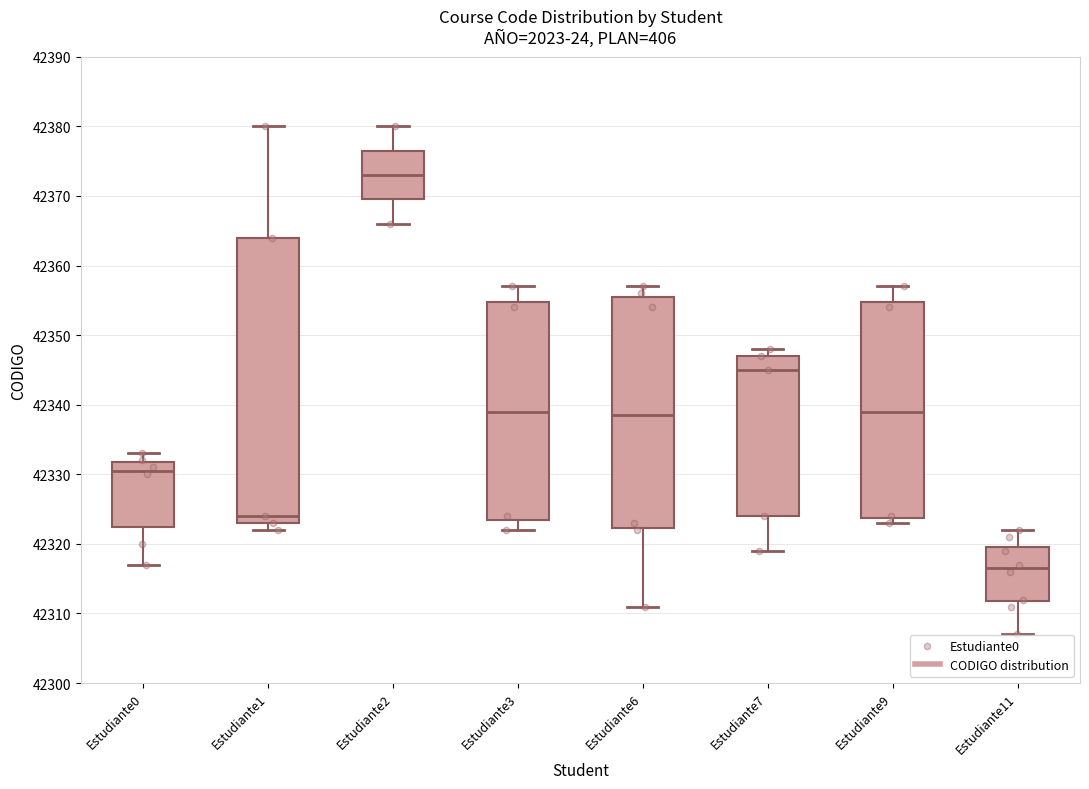

Reading left to right, transcribe this box plot: for each box, give where its median line is, the range the box spans, and where its two whiskers end, as read against the y-axis. The values are not printed on the chart, so give them approximately, as read against the axis.

Estudiante0: median 42331, box 42323 to 42332, whiskers 42317 to 42333
Estudiante1: median 42324, box 42323 to 42364, whiskers 42322 to 42380
Estudiante2: median 42373, box 42370 to 42377, whiskers 42366 to 42380
Estudiante3: median 42339, box 42324 to 42355, whiskers 42322 to 42357
Estudiante6: median 42339, box 42322 to 42356, whiskers 42311 to 42357
Estudiante7: median 42345, box 42324 to 42347, whiskers 42319 to 42348
Estudiante9: median 42339, box 42324 to 42355, whiskers 42323 to 42357
Estudiante11: median 42317, box 42312 to 42320, whiskers 42307 to 42322